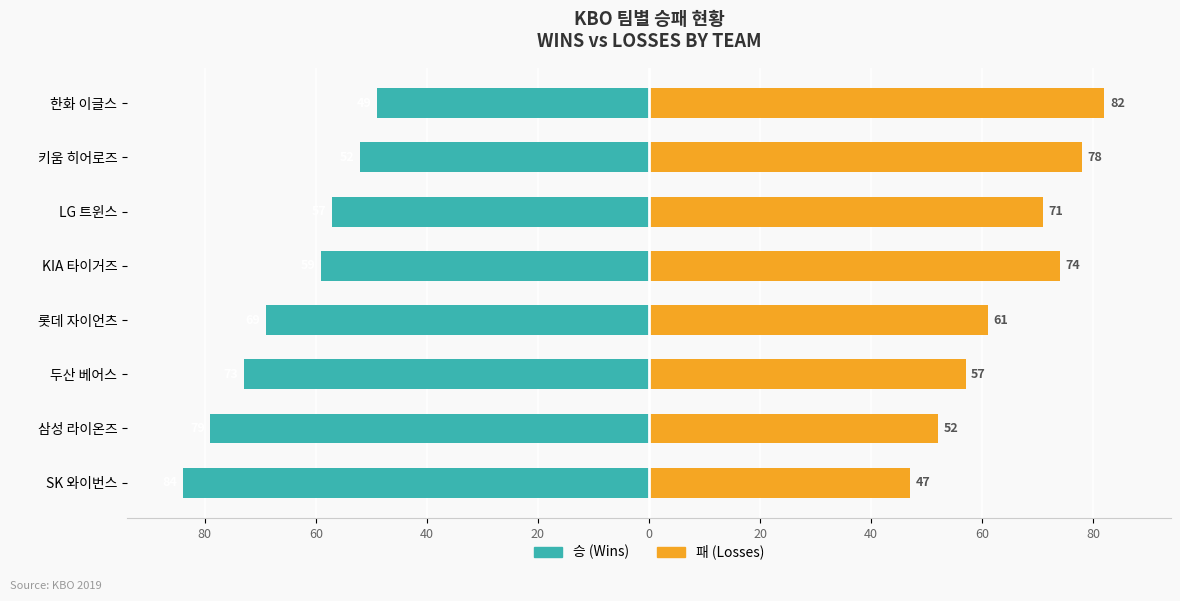

Reading right to left, transcribe all the data shown in this chart.

승 (Wins): -49	-52	-57	-59	-69	-73	-79	-84
패 (Losses): 82	78	71	74	61	57	52	47